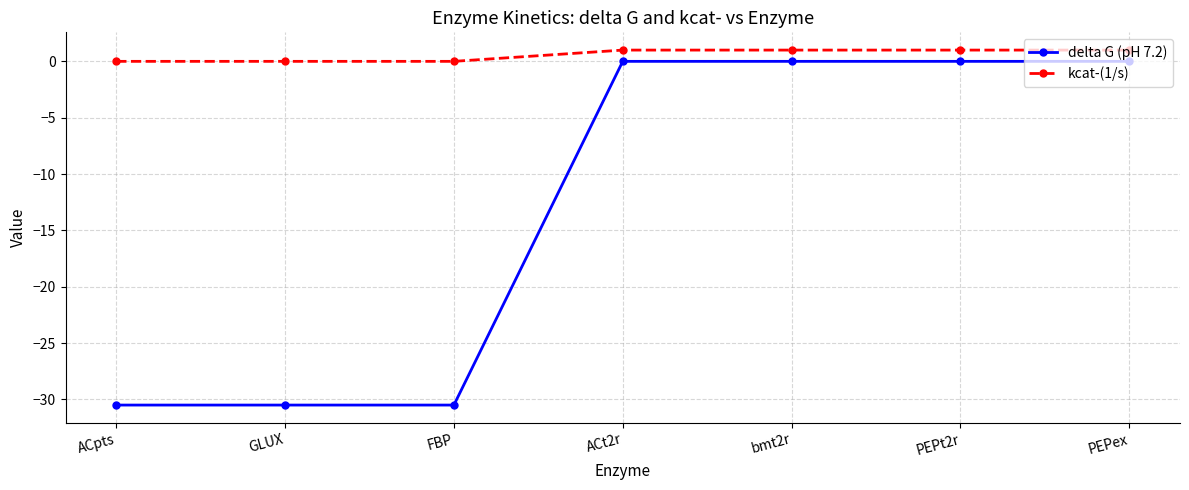

Which series changed the most between ACpts and PEPt2r?

delta G (pH 7.2)